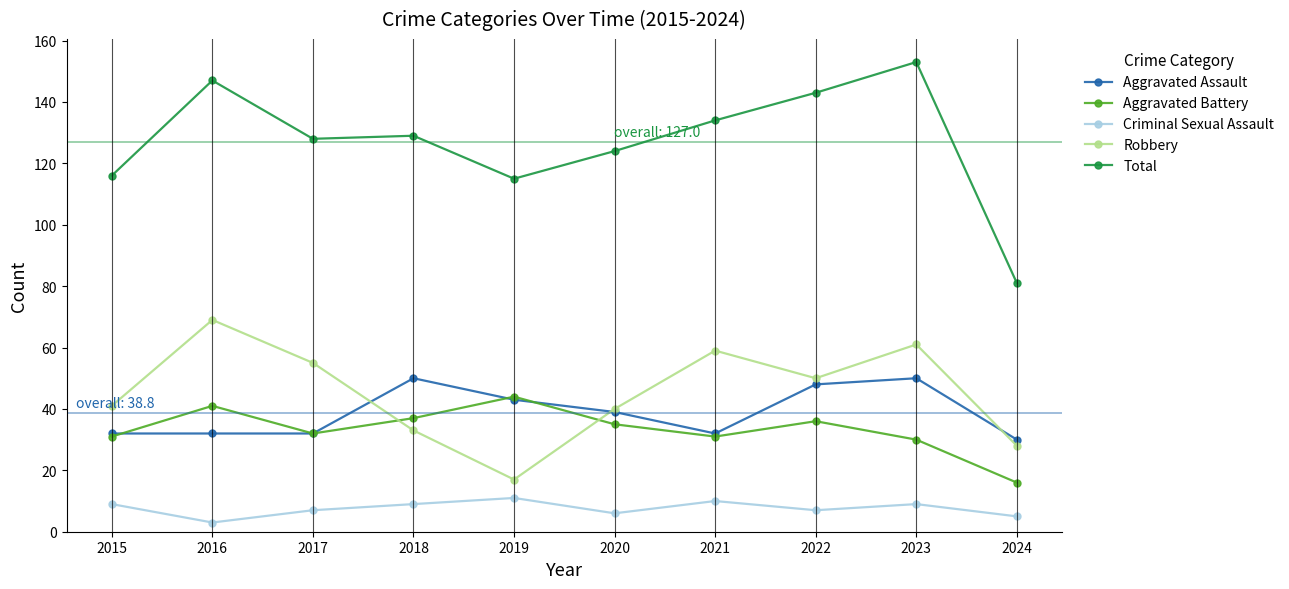

Count the number of data series in this chart.

5